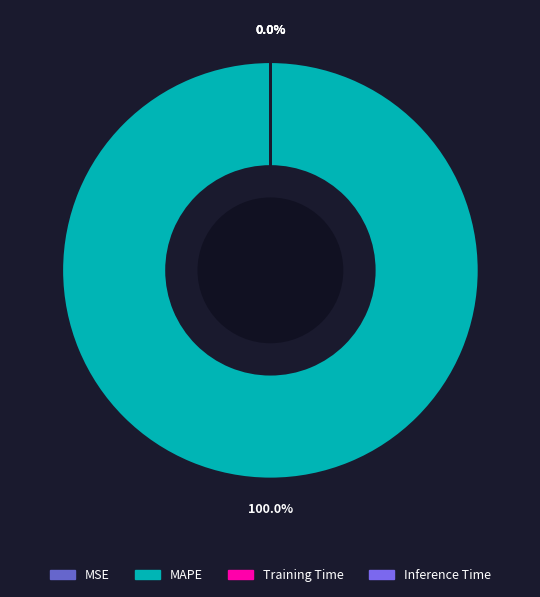

What is the largest slice in the pie chart?

MAPE